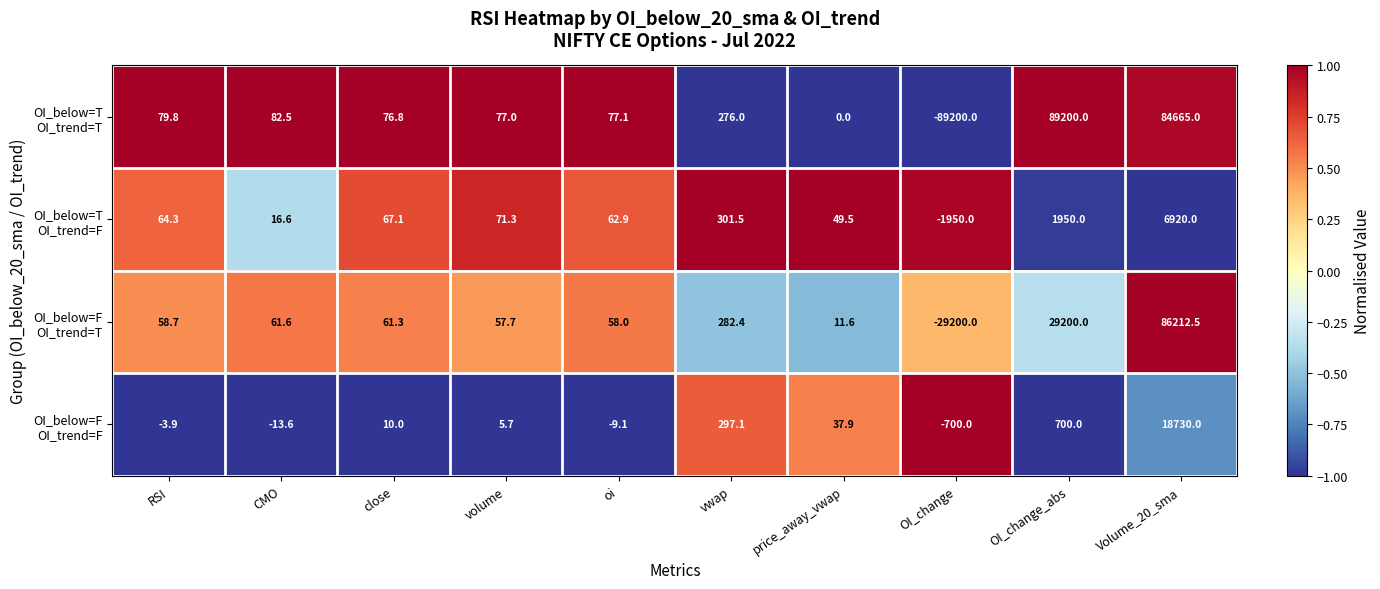

Which category has the highest value across all series?

OI_change_abs